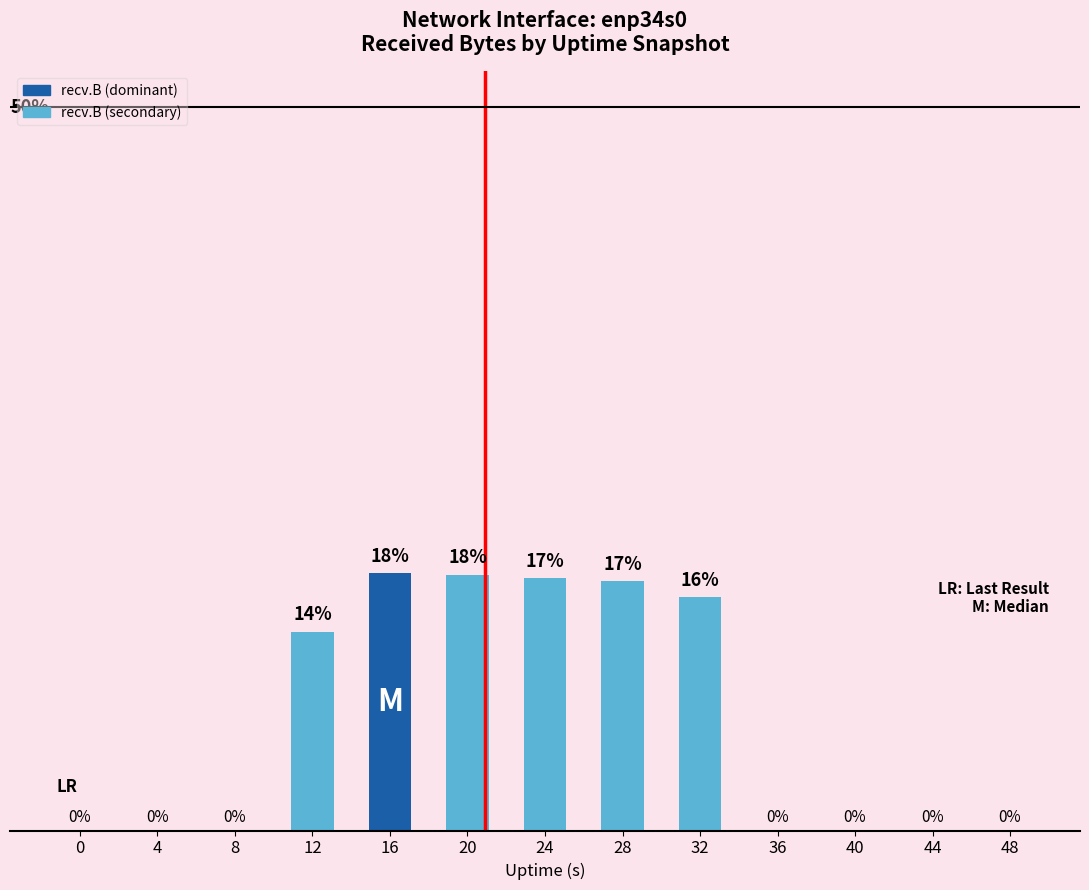

Are the bars horizontal?

No